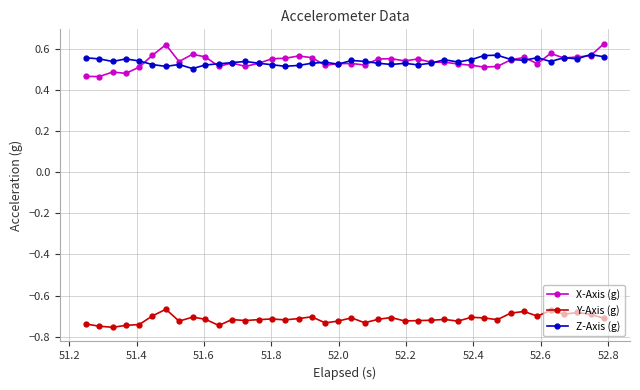

At how many categories does at least one series exceed 0?

40